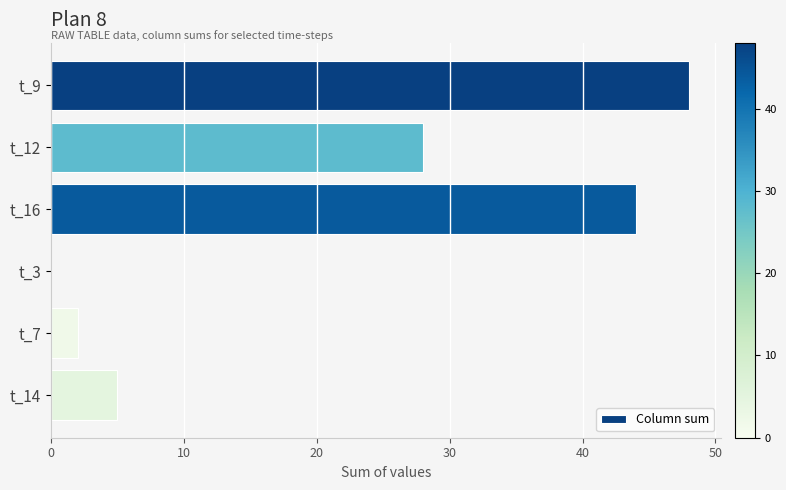

The value at t_16 is 21. True or false?

False